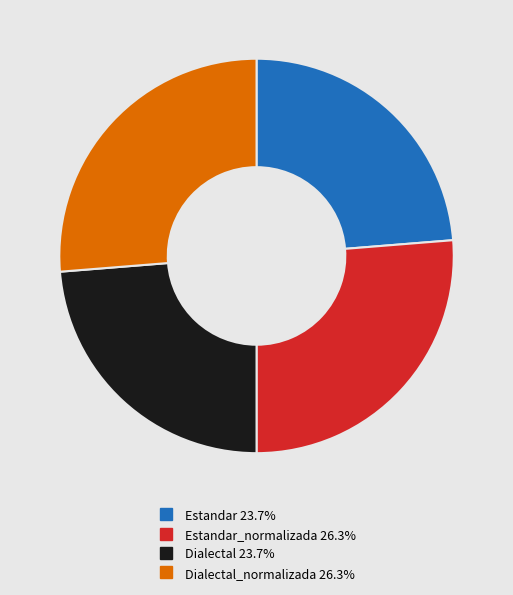

Is there any slice that represents more than half of the pie?

No